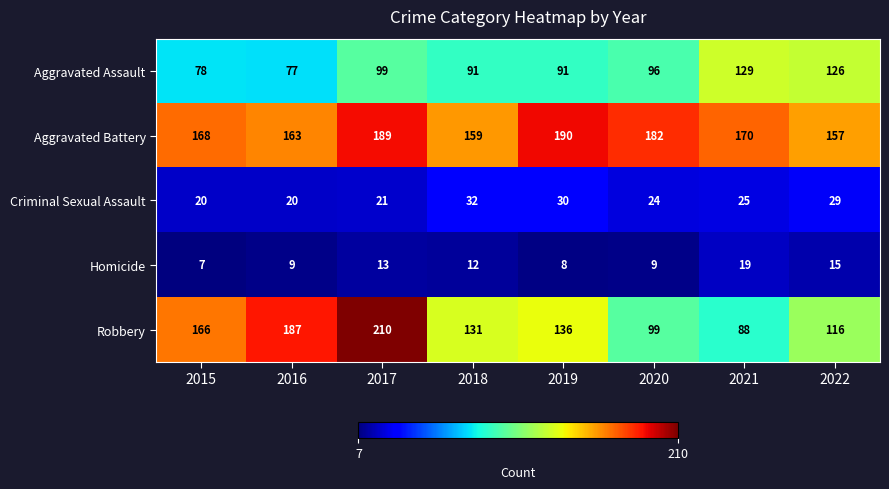

How many data points in Criminal Sexual Assault are less than 25?

4